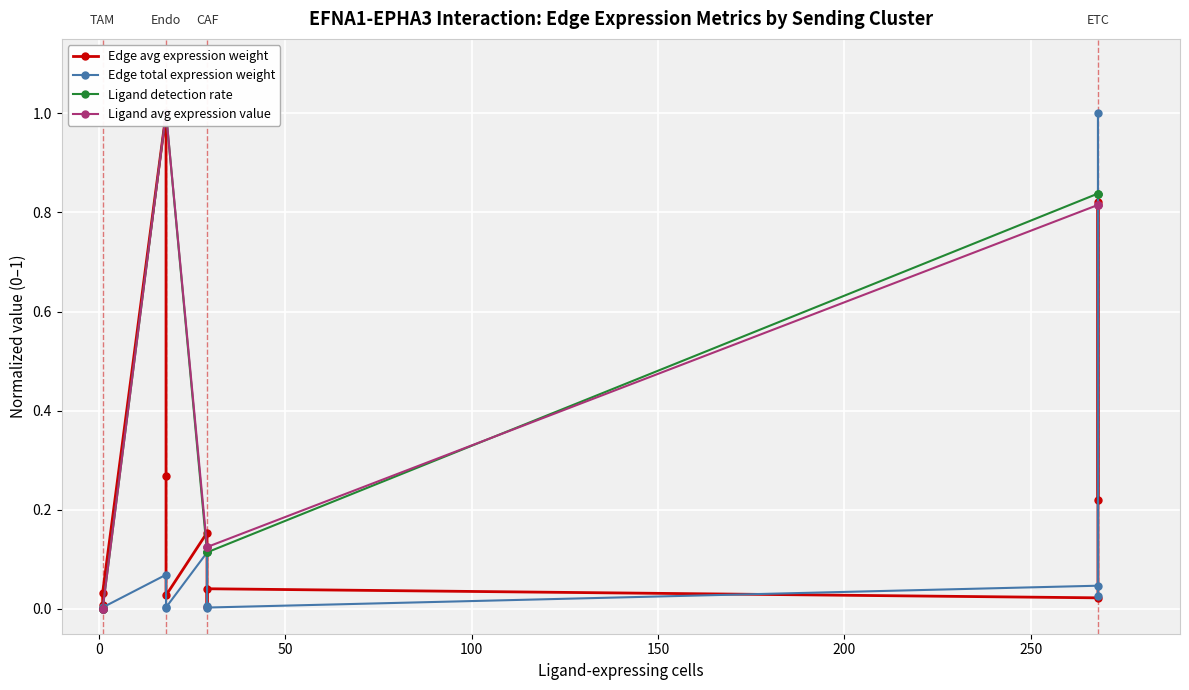

After their last crossing, which series has the higher values: Ligand avg expression value or Edge avg expression weight?

Ligand avg expression value